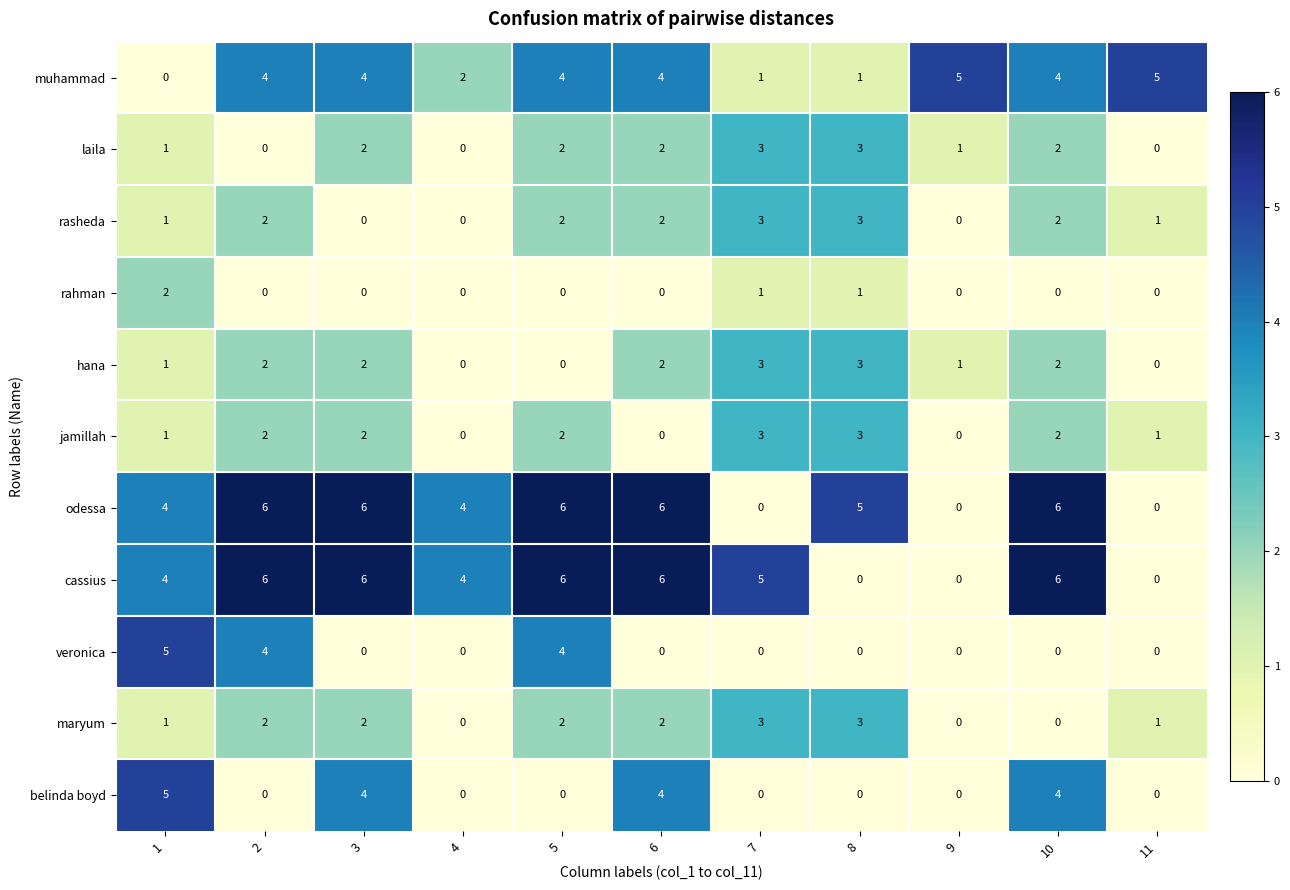

The value of maryum at 6 is 1. True or false?

False